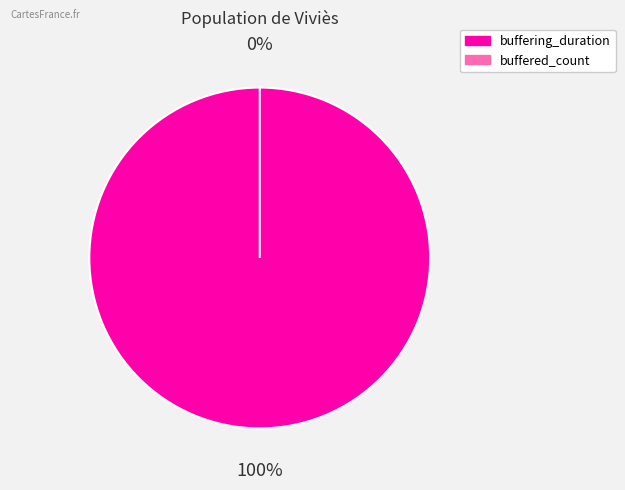

True or false: buffered_count accounts for 0% of the total.

True